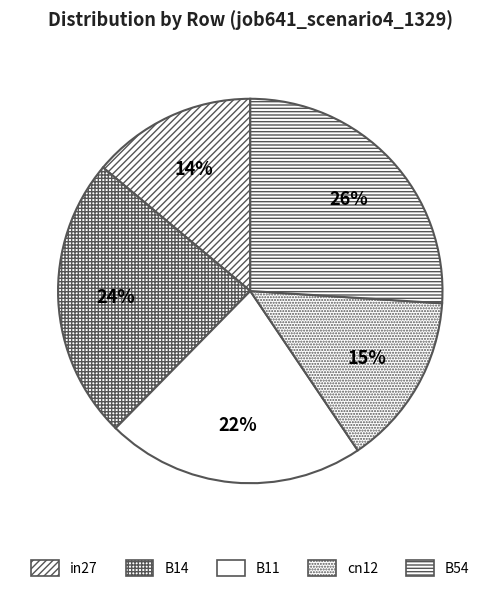

How many segments does this pie chart have?

5